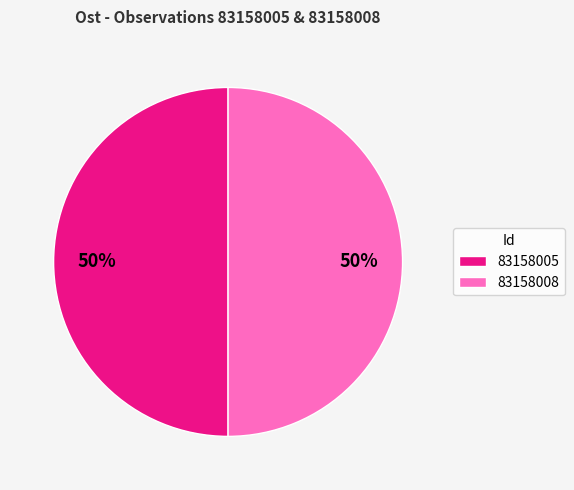

The 83158005 slice represents 57% of the pie. True or false?

False